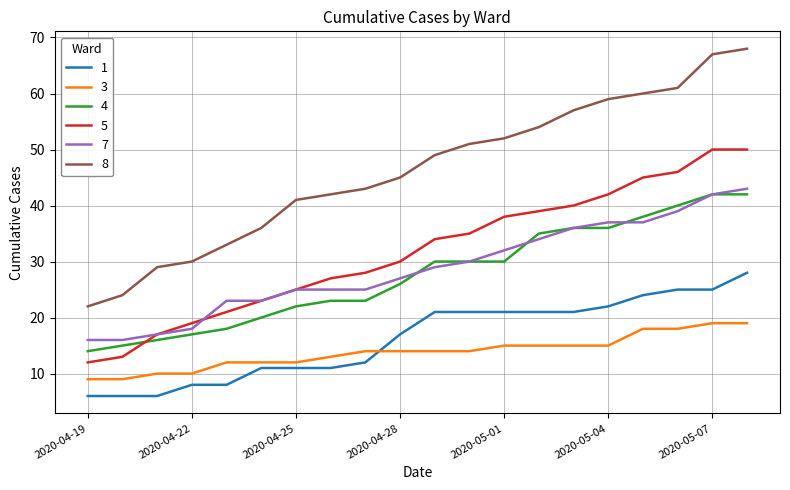

What is the minimum value for 5?

12